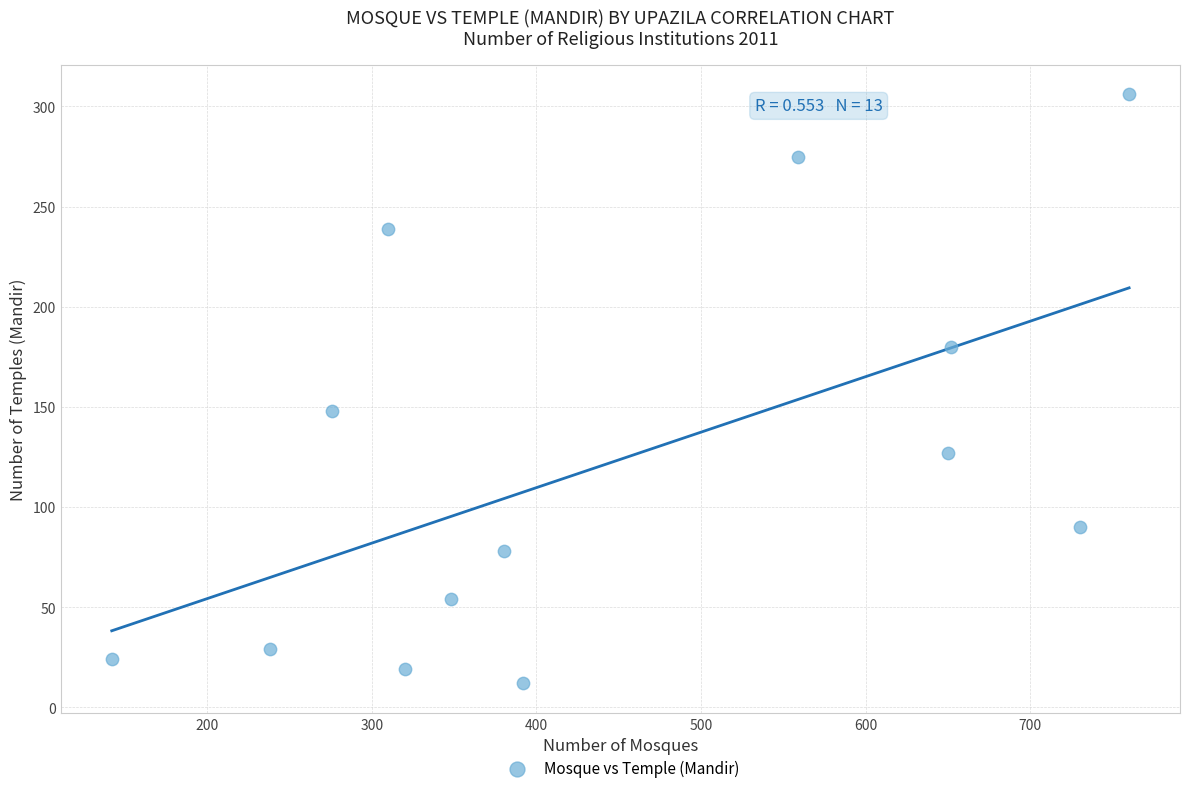

What is the range of X values (max minus min)?

618